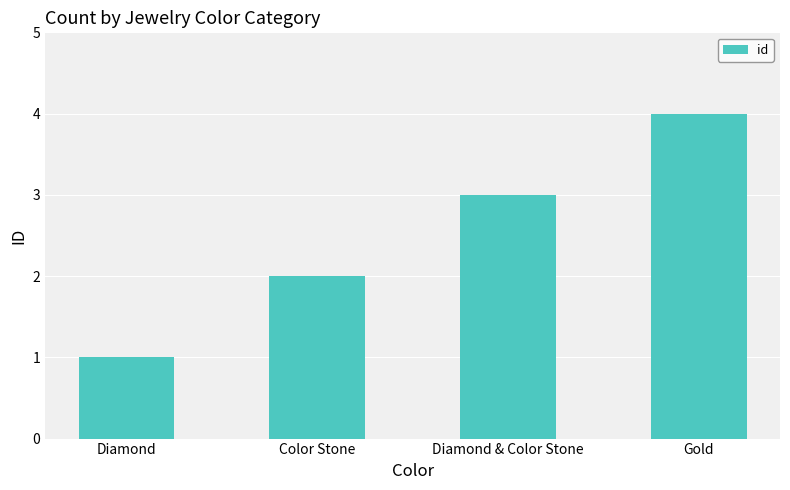

The value at Diamond is 1. True or false?

True